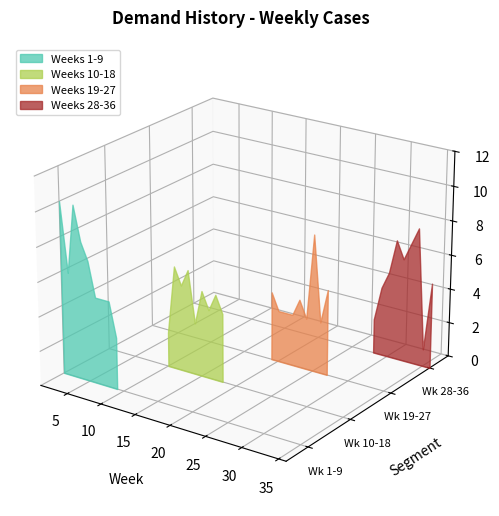

Reading left to right, extract all data points from this chart.

1=10	2=6	3=10	4=8	5=7	6=5	7=5	8=5	9=3	10=2	11=6	12=5	13=6	14=3	15=5	16=4	17=5	18=4	19=4	20=3	21=3	22=3	23=4	24=3	25=8	26=3	27=5	28=2	29=4	30=5	31=7	32=6	33=7	34=8	35=1	36=5